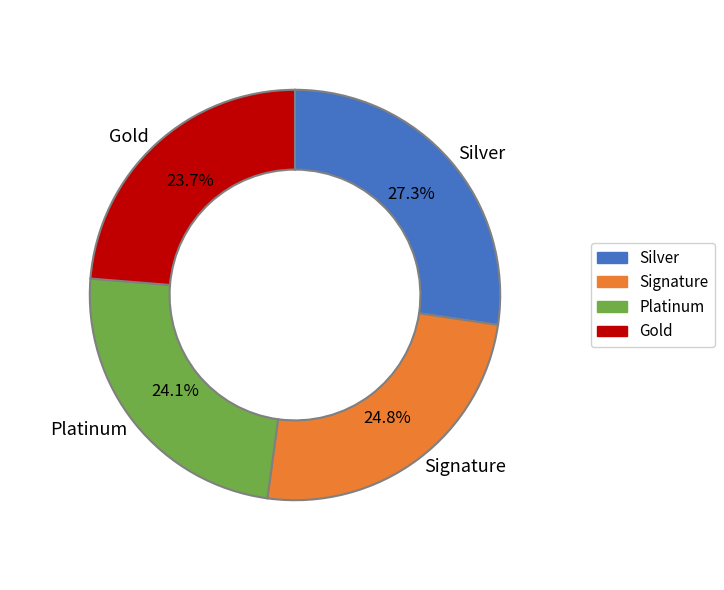

What portion of the pie excludes Gold?

76.3%